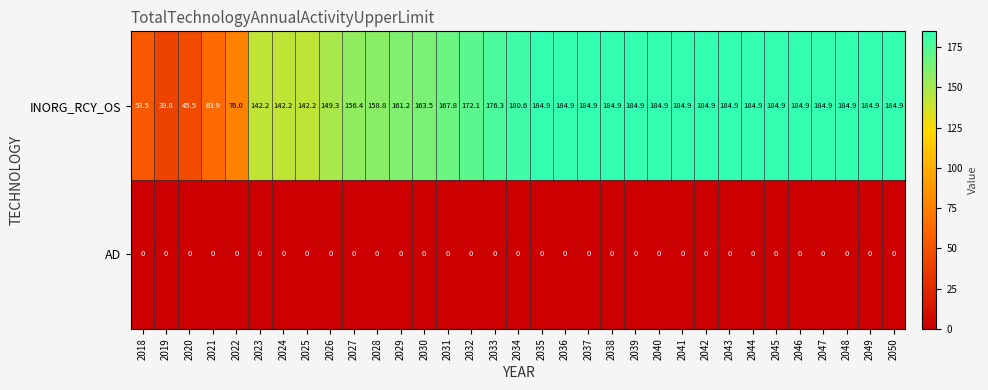

What is the maximum value shown in the chart?

184.9